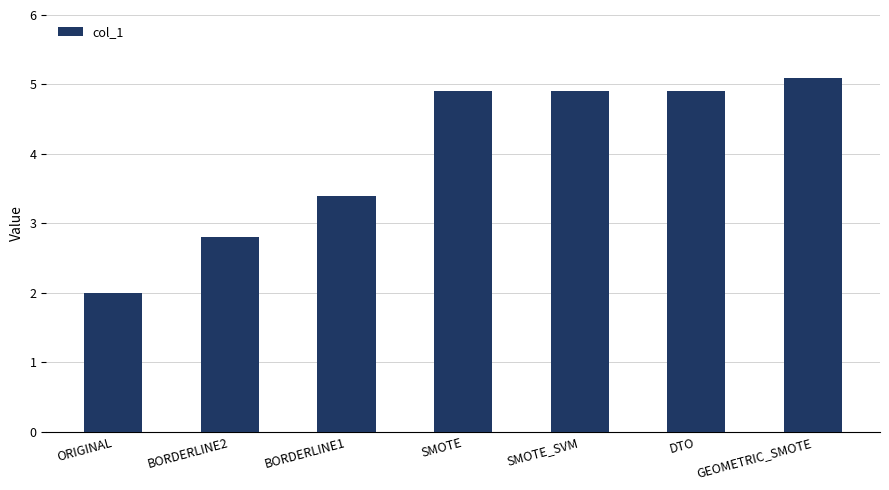

Which category has the lowest value across all series?

ORIGINAL